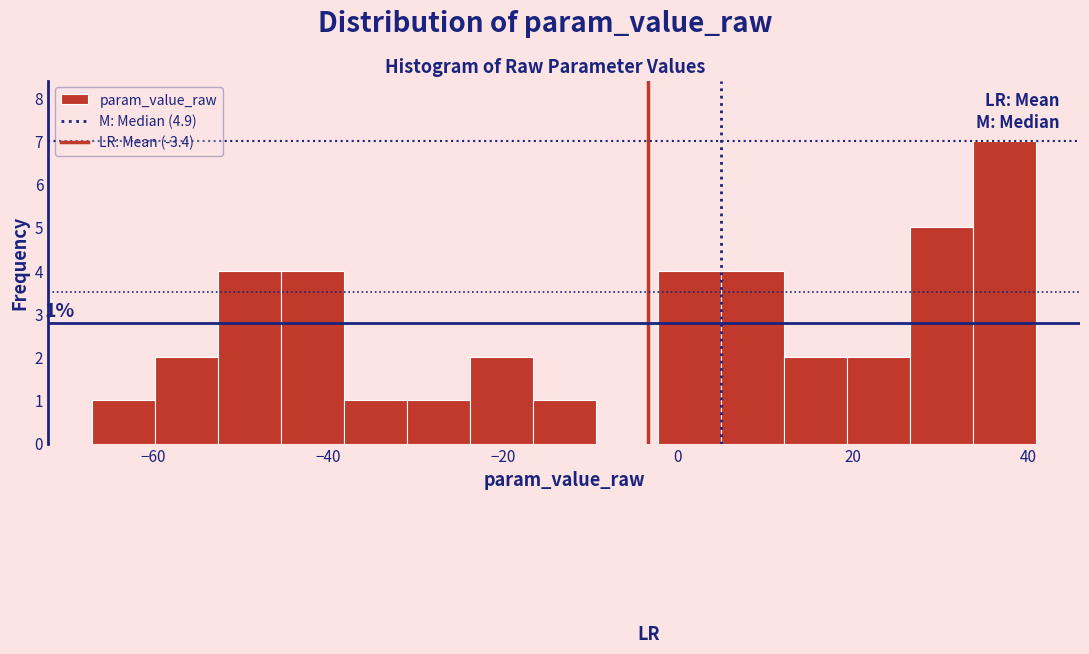

Read against the x-axis, roughly where is the centre of the tallest bar?

38